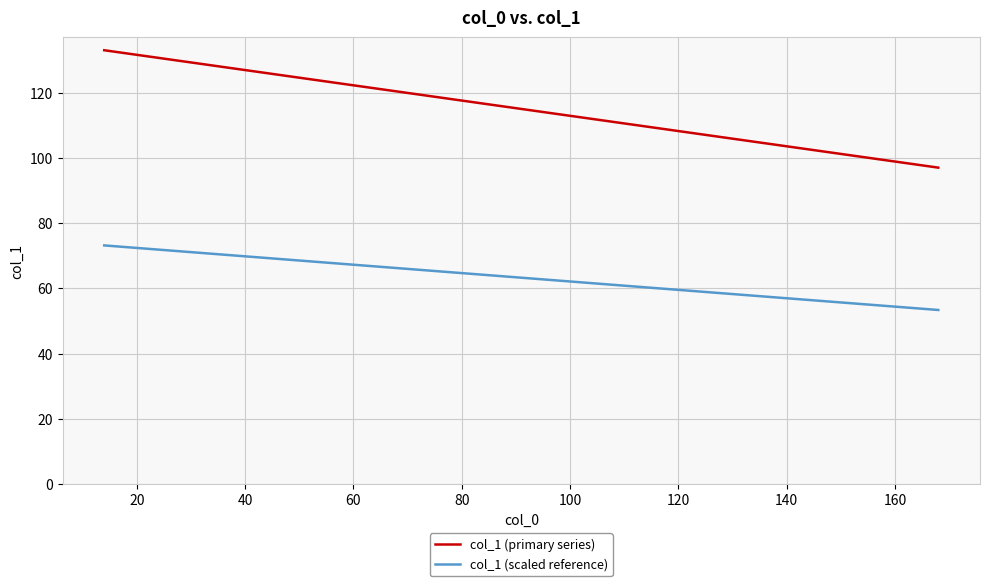

What is the sum of all col_1 (primary series) values?

2624.0